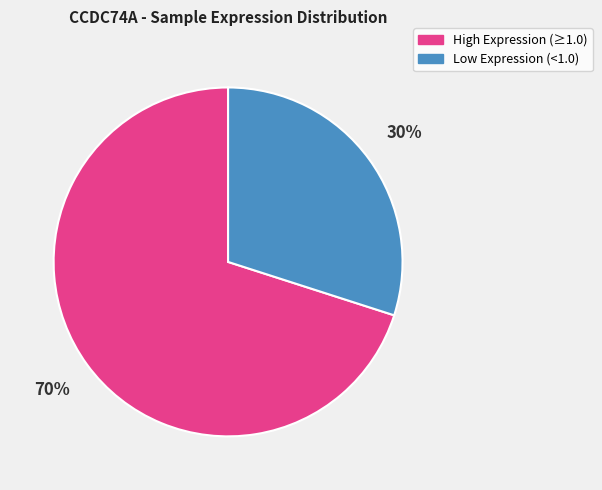

To the nearest percent, what is the difference between the largest and smallest slice percentages?

40%